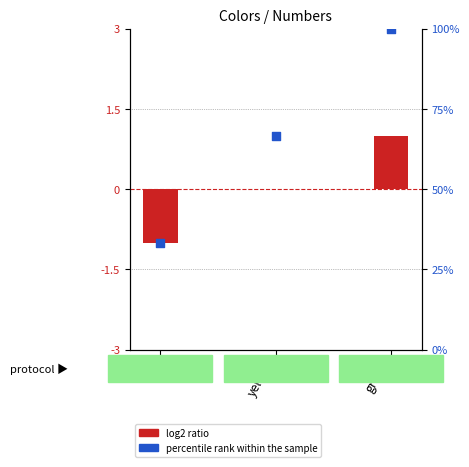

Is the value of percentile rank within the sample at yellow greater than the value of log2 ratio at red?

Yes